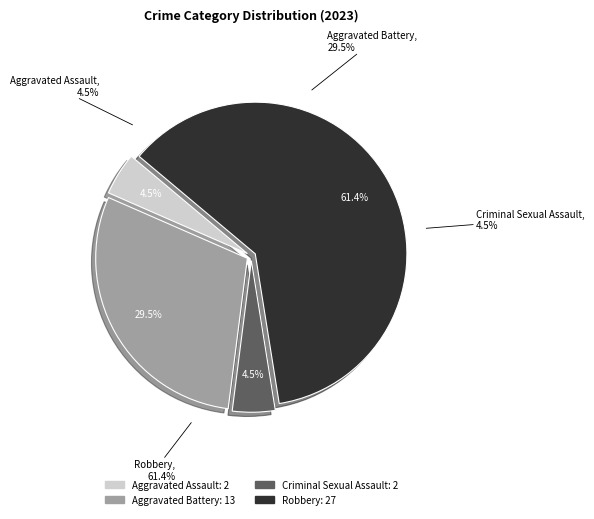

Rank the categories by value from highest to lowest.

Robbery, Aggravated Battery, Aggravated Assault, Criminal Sexual Assault